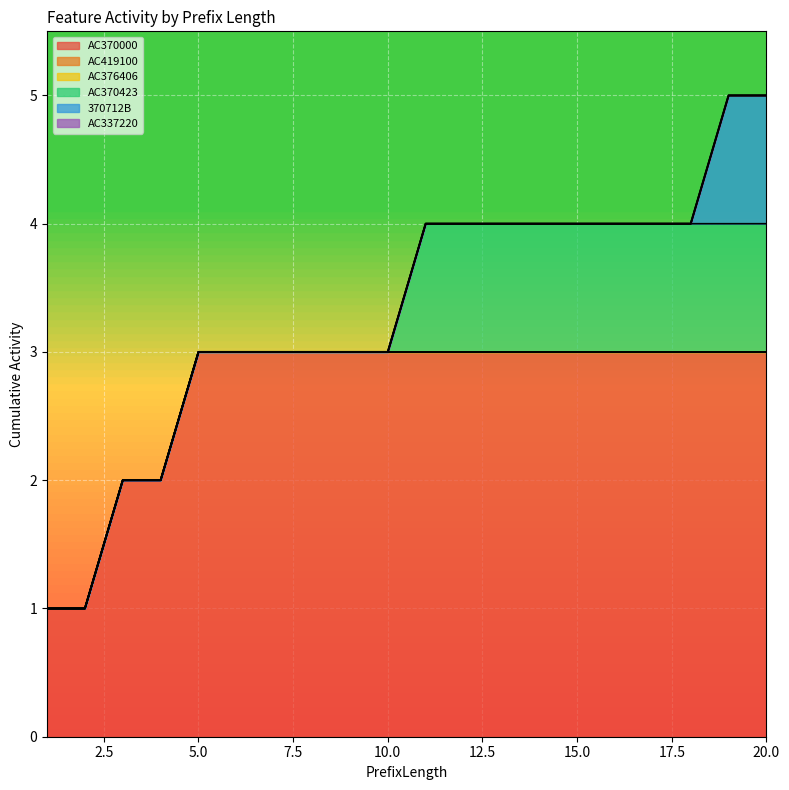

Which series changed the most between 1 and 18?

AC370000